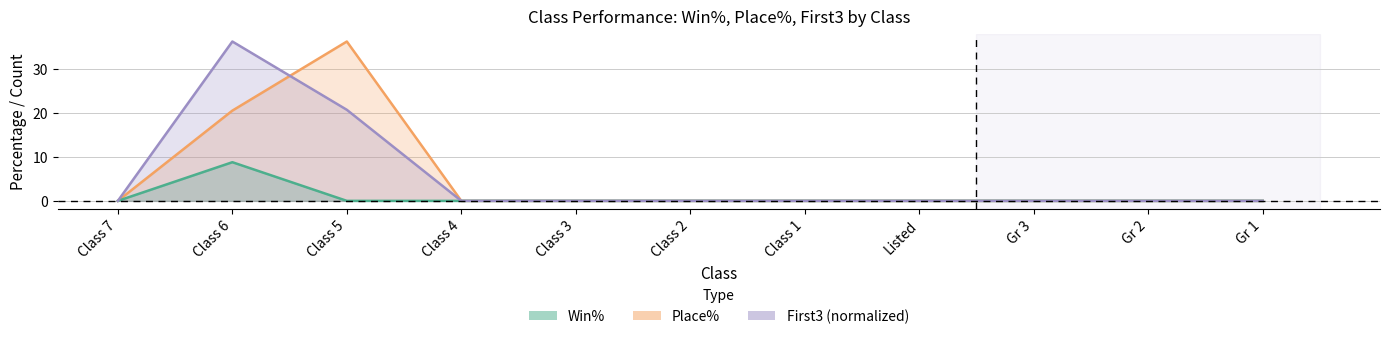

How many lines are shown in the chart?

3